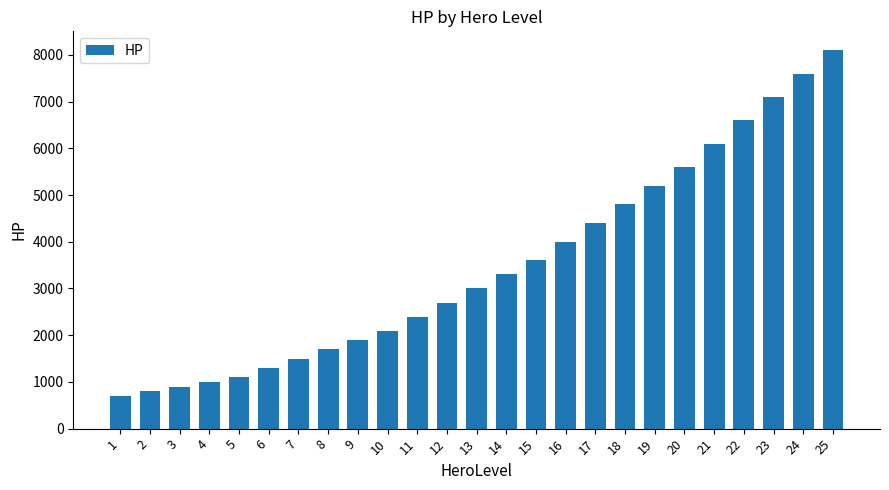

Read the value at 6.

1300